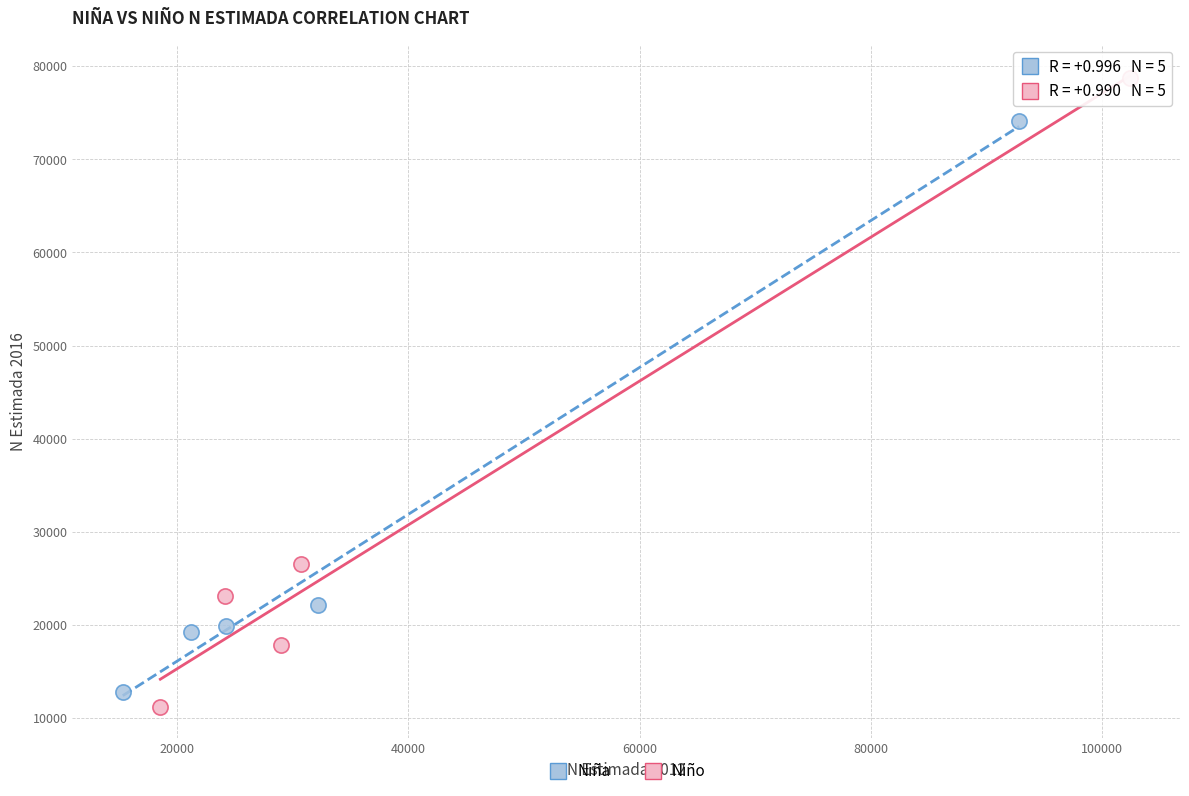

What are all the series names shown in the legend?

Niña, Niño